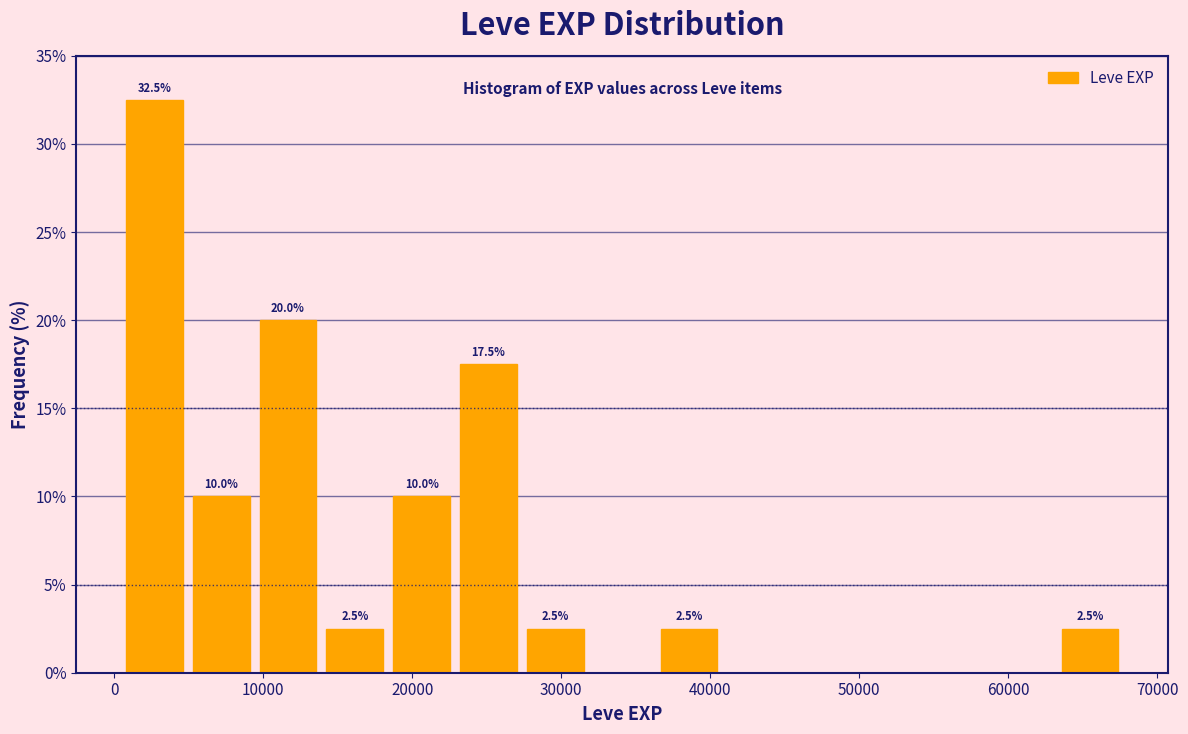

Over which range of the x-axis is the bar tallest?

0 to 5000